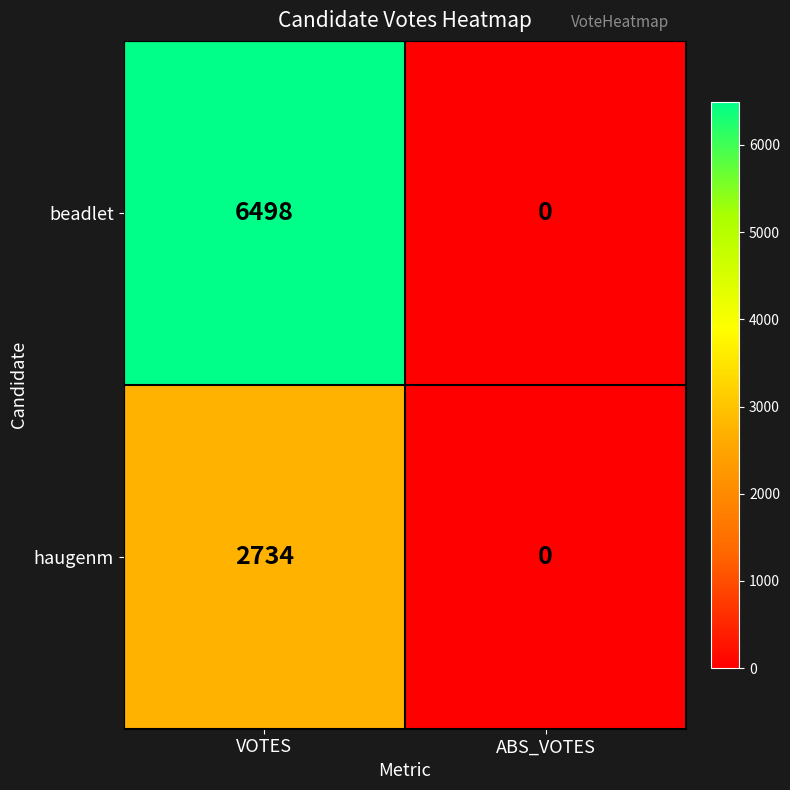

At how many categories does at least one series exceed 6067?

1